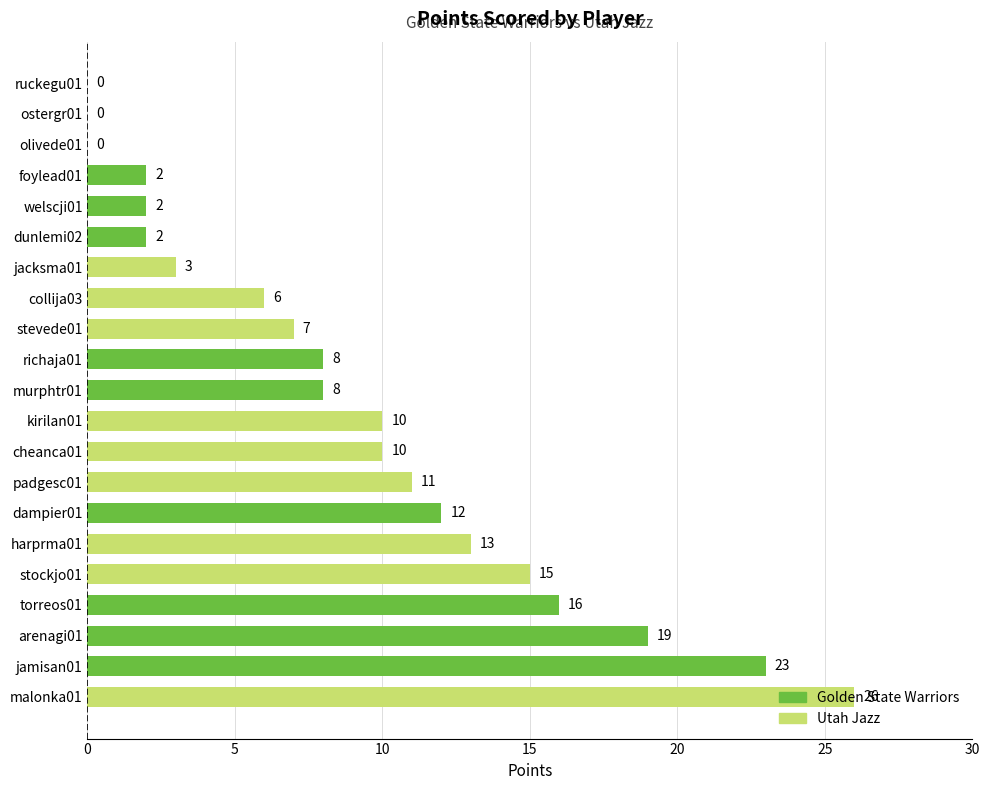

What is the sum of the values at cheanca01 and dampier01?

22